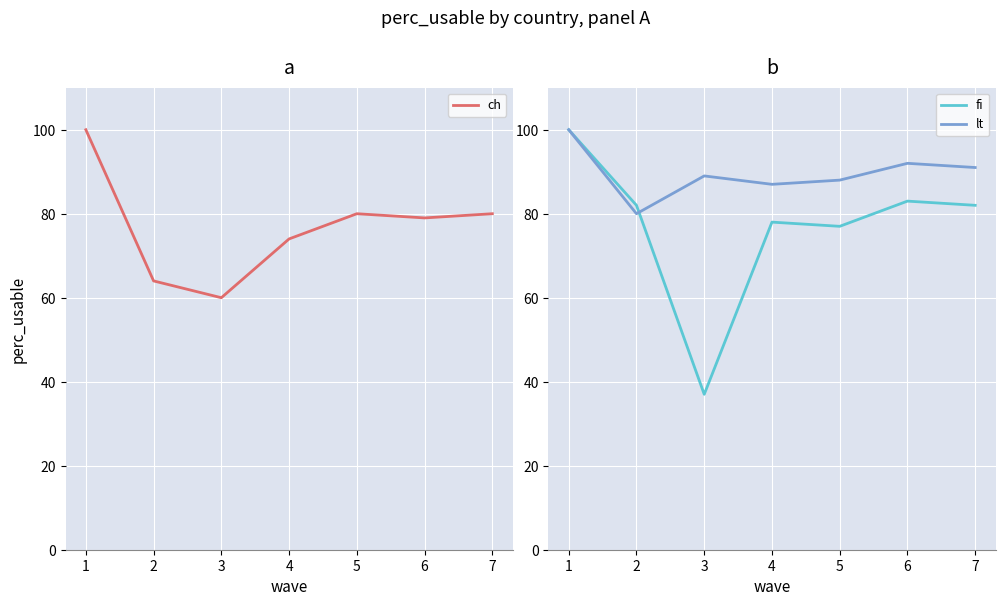

Read the fi value at 1, to the nearest 5.

100